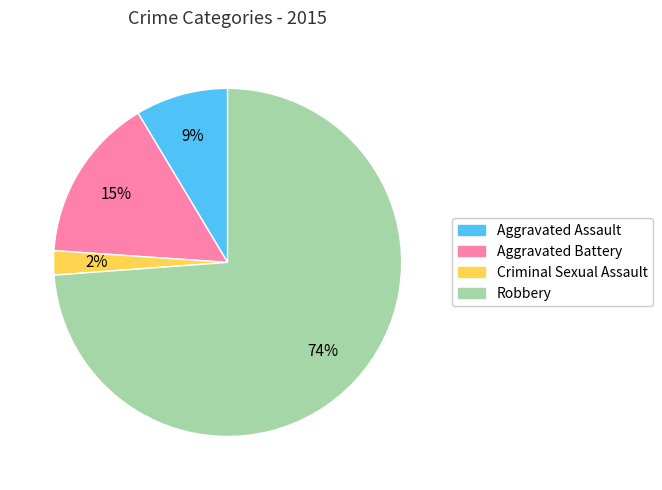

How many segments does this pie chart have?

4